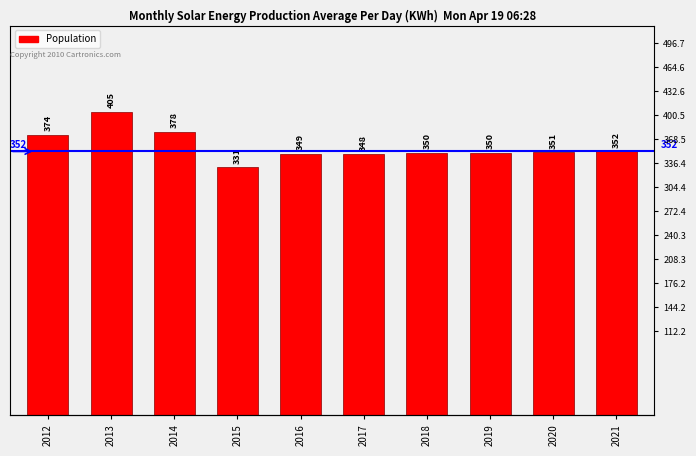

List the labels in order of value, smallest first.

2015, 2017, 2016, 2018, 2019, 2020, 2021, 2012, 2014, 2013